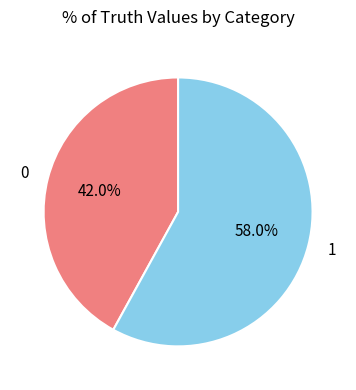

What is the largest slice in the pie chart?

1